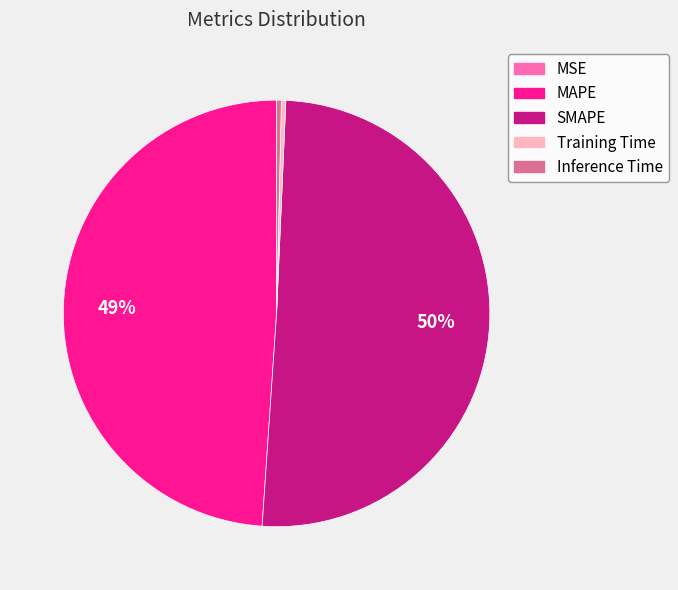

What is the largest slice in the pie chart?

SMAPE